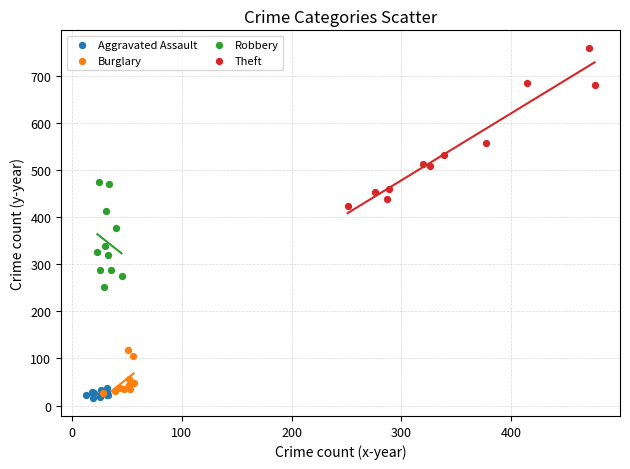

Which series reaches the maximum Y coordinate?

Theft